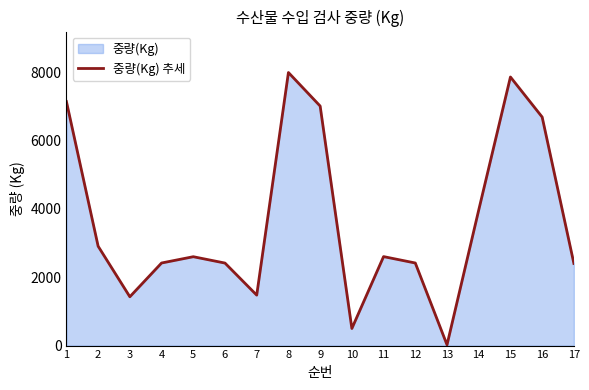

What is the sum of all values?

61832